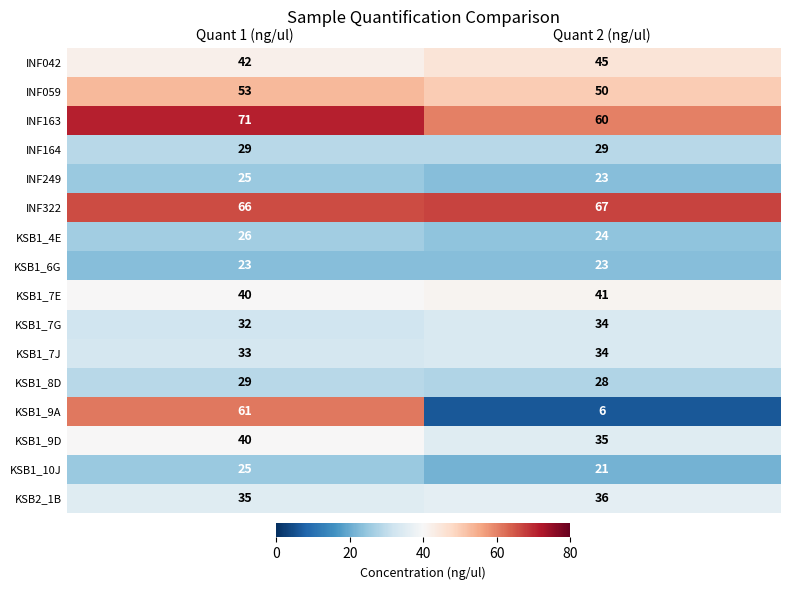

Between Quant 1 (ng/ul) and Quant 2 (ng/ul), which series saw the biggest shift?

KSB1_9A